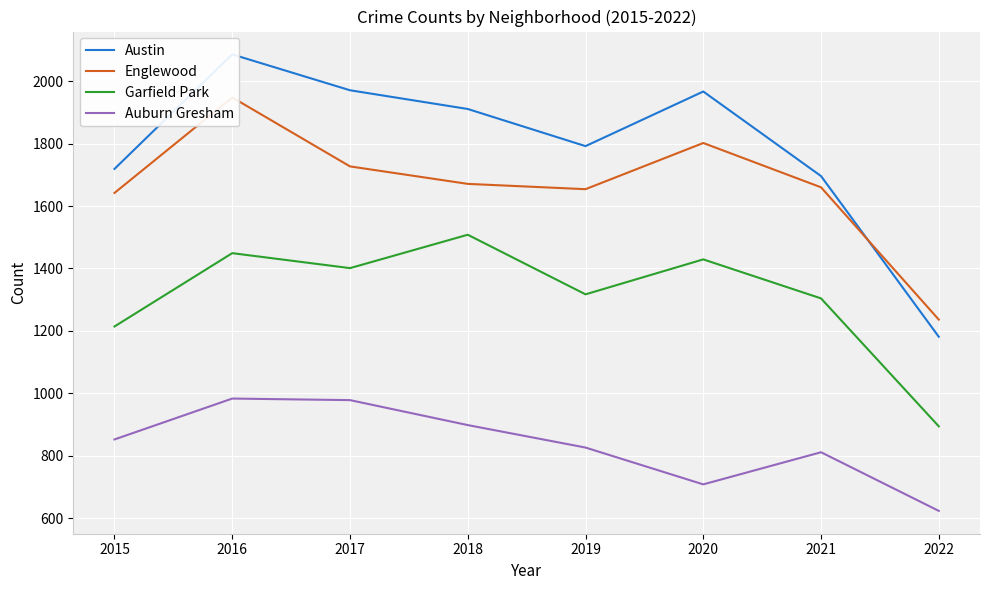

At which category is the sum across all series the highest?

2016